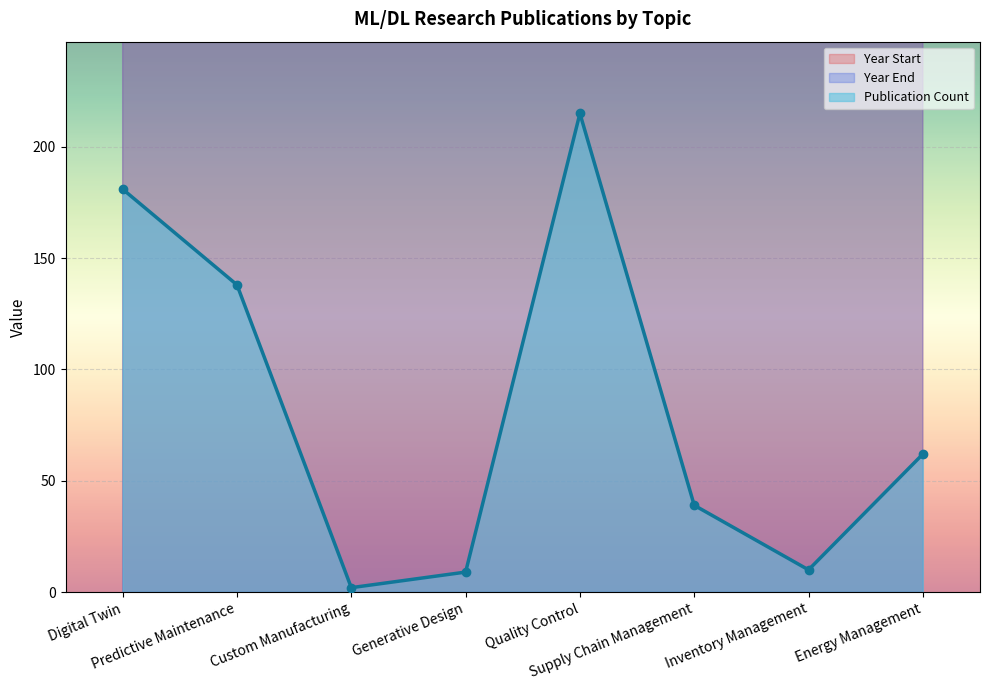

Which series changed the most between Supply Chain Management and Energy Management?

Publication Count